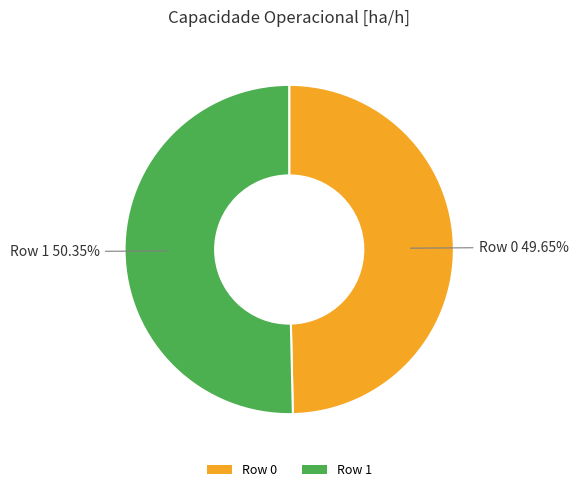

Rank the categories by value from highest to lowest.

Row 1, Row 0